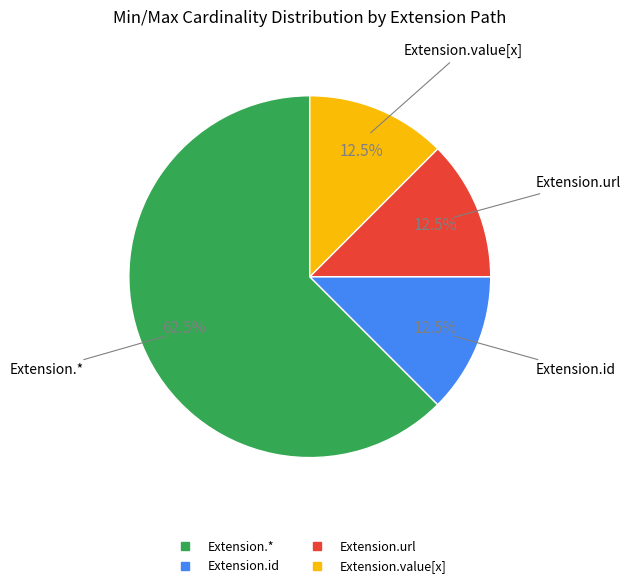

Does any single category account for the majority?

Yes